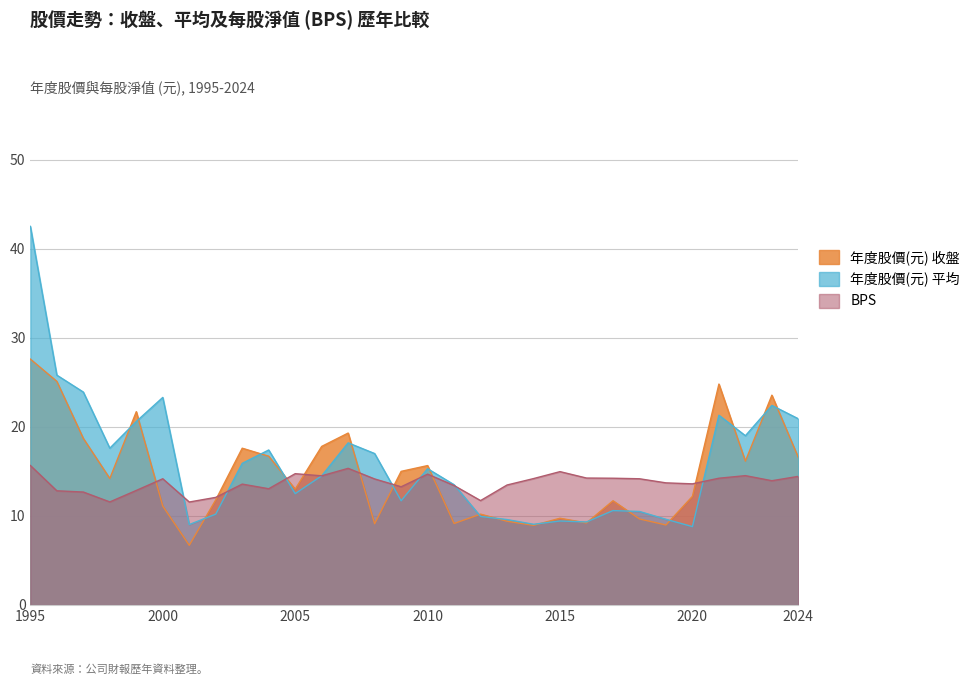

At which label does 年度股價(元) 收盤 reach its peak?

1995